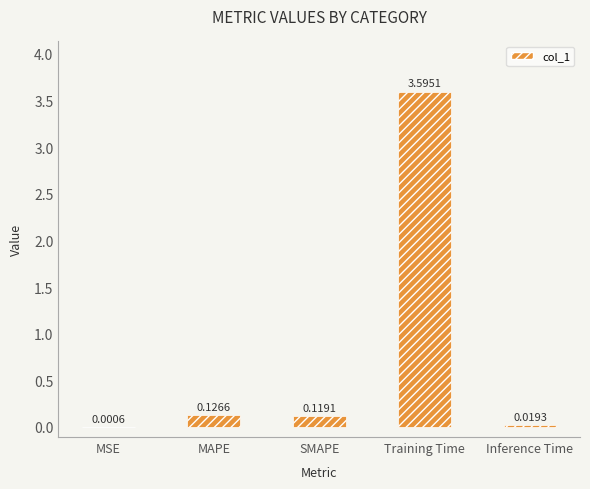

Which label corresponds to the largest value in the chart?

Training Time